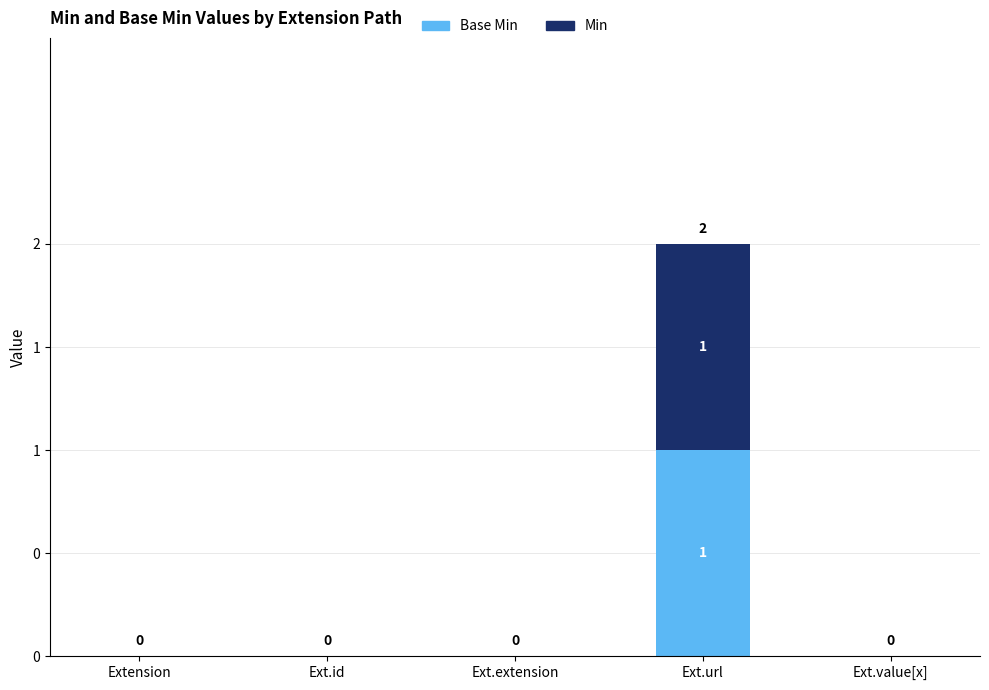

Rank the series by their maximum value, from highest to lowest.

Base Min, Min